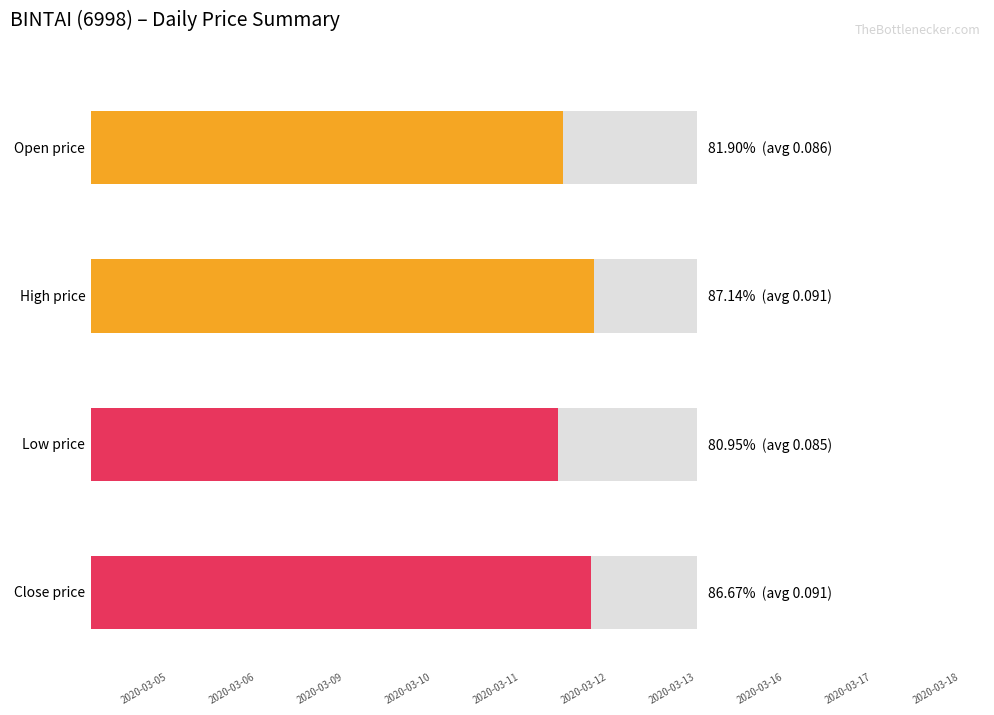

Is the value of open at 2020-03-05 greater than the value of high at 2020-03-16?

Yes